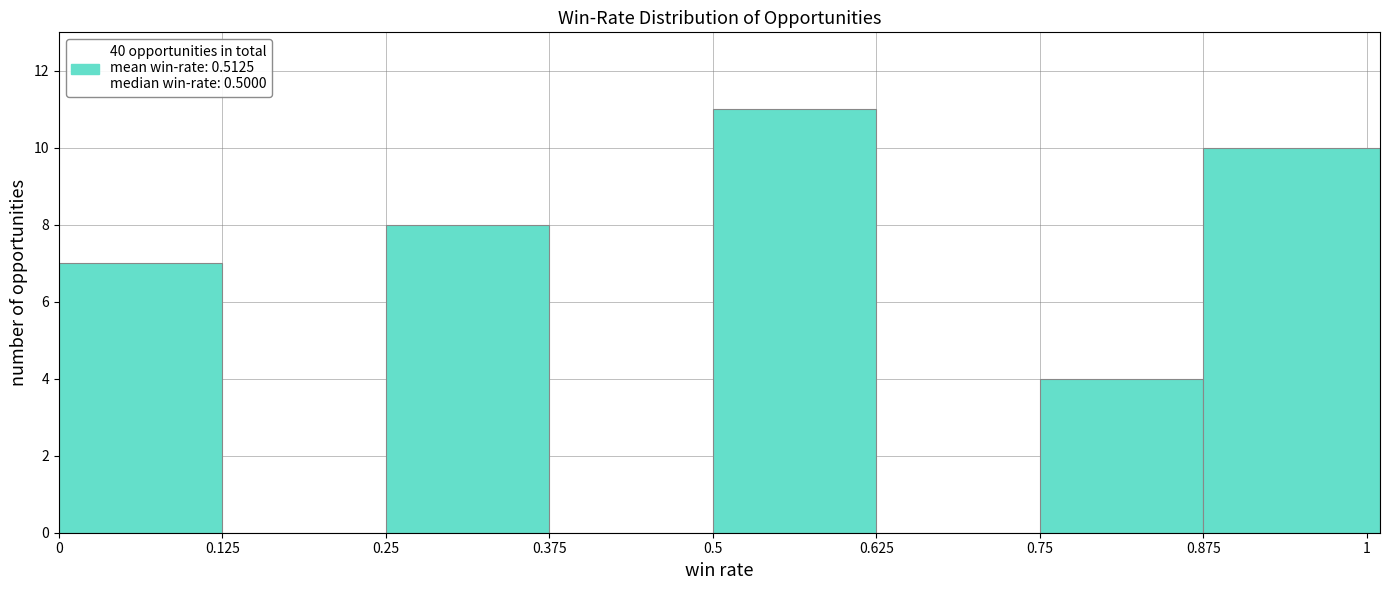

What is the height of the bar covering 0.875 to 1.010 on the x-axis? Neither the bar edges nor the heights are printed on the chart, so give them approximately, as read against the axes.

10